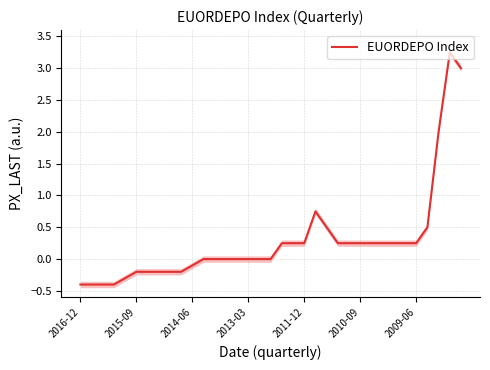

Reading left to right, extract all data points from this chart.

-0.4	-0.4	-0.4	-0.4	-0.3	-0.2	-0.2	-0.2	-0.2	-0.2	-0.1	0.0	0.0	0.0	0.0	0.0	0.0	0.0	0.2	0.2	0.2	0.8	0.5	0.2	0.2	0.2	0.2	0.2	0.2	0.2	0.2	0.5	2.0	3.2	3.0